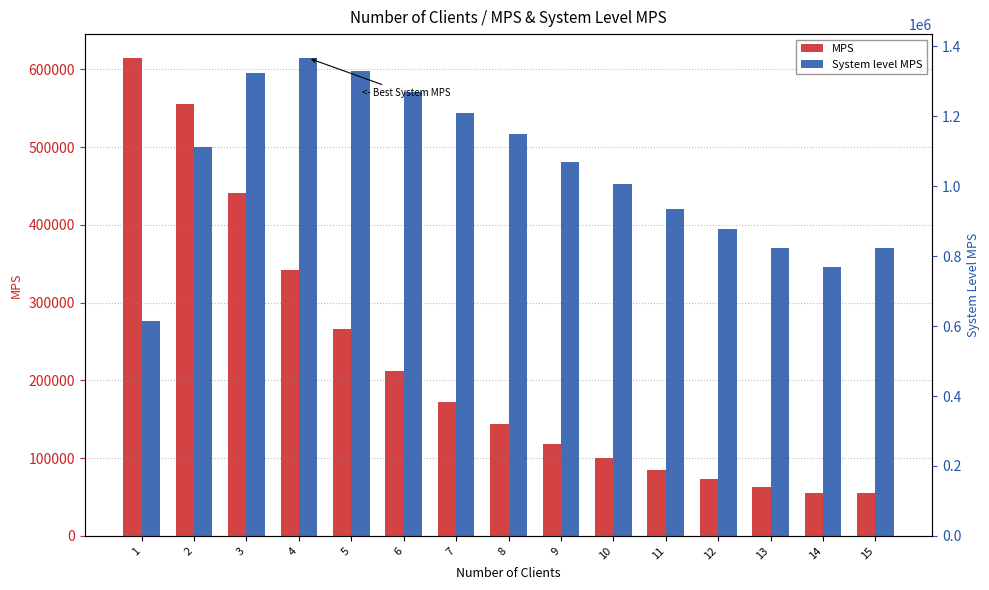

The value of MPS at 6 is 143262.6. True or false?

False